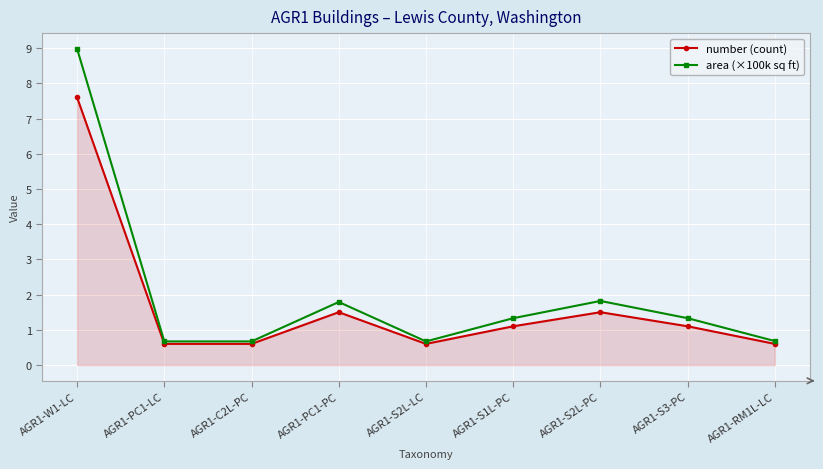

How many lines are shown in the chart?

2